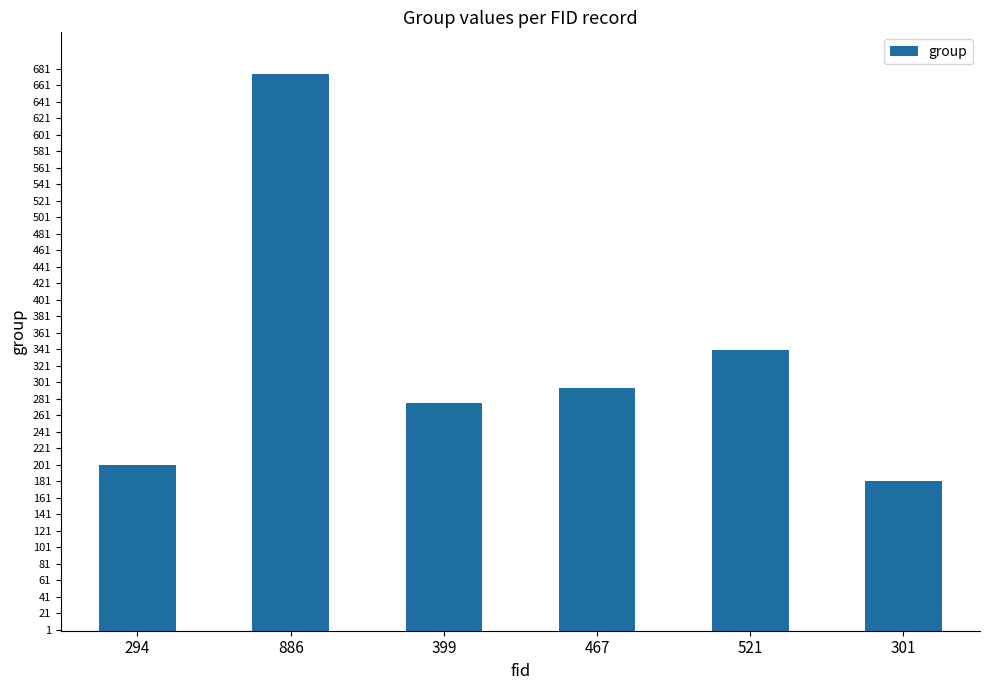

What is the smallest value displayed?

182